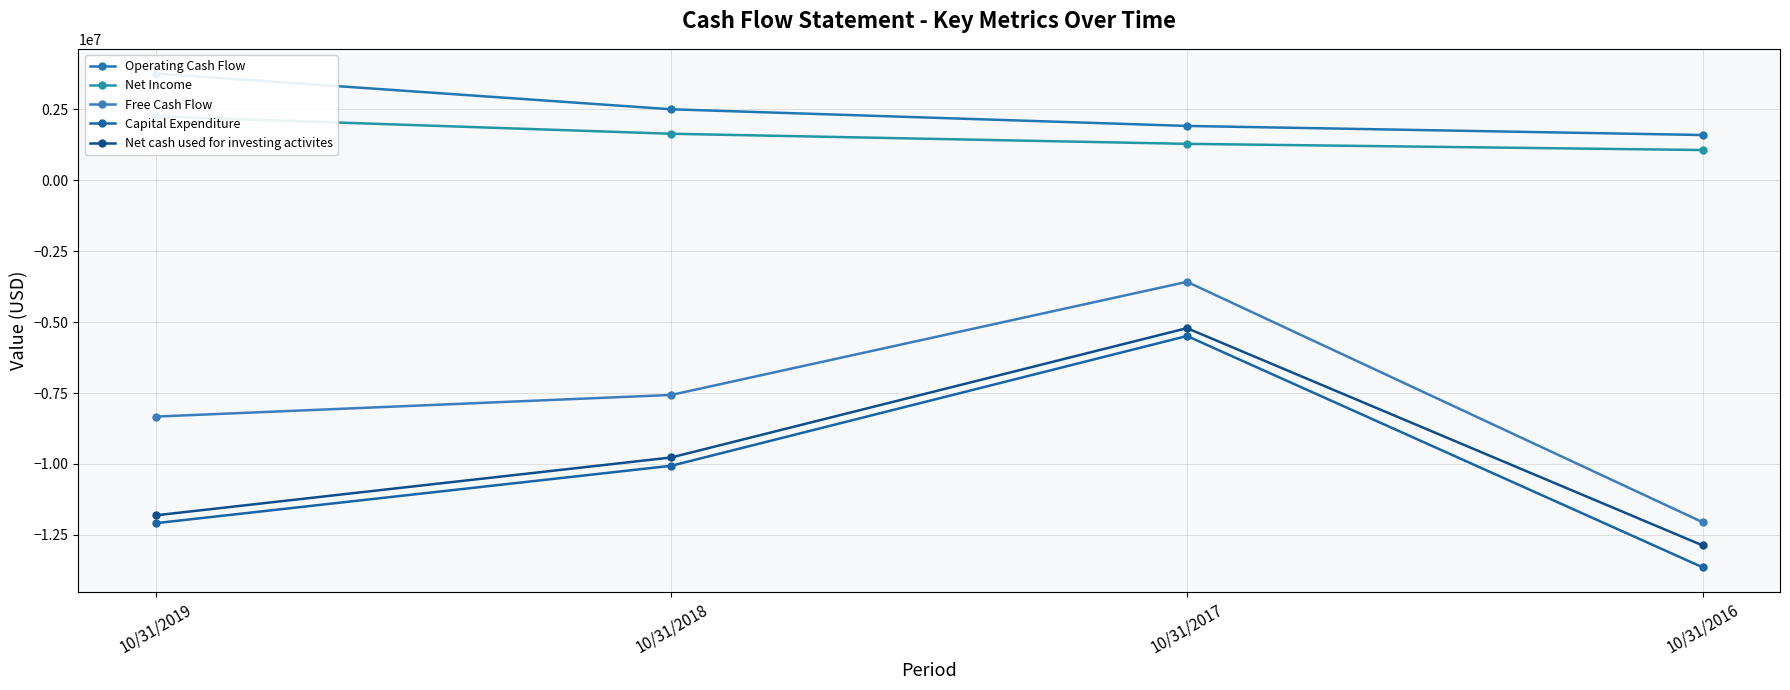

How many data points does each series have?

4